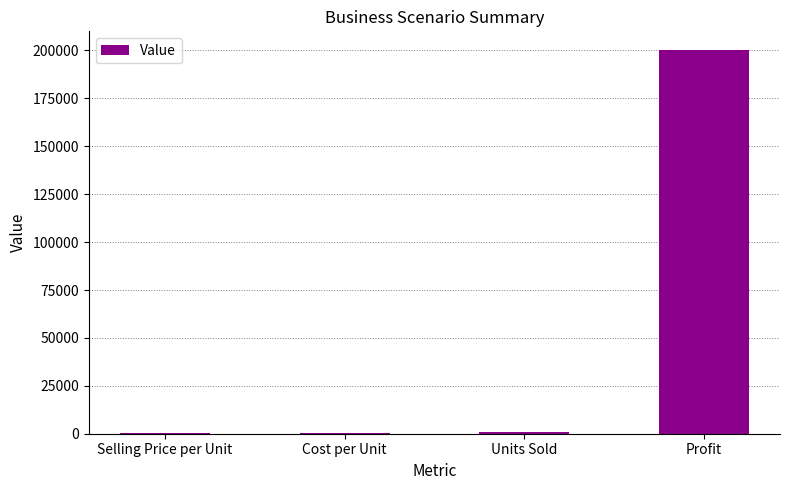

At which label is the value closest to 100150?

Units Sold